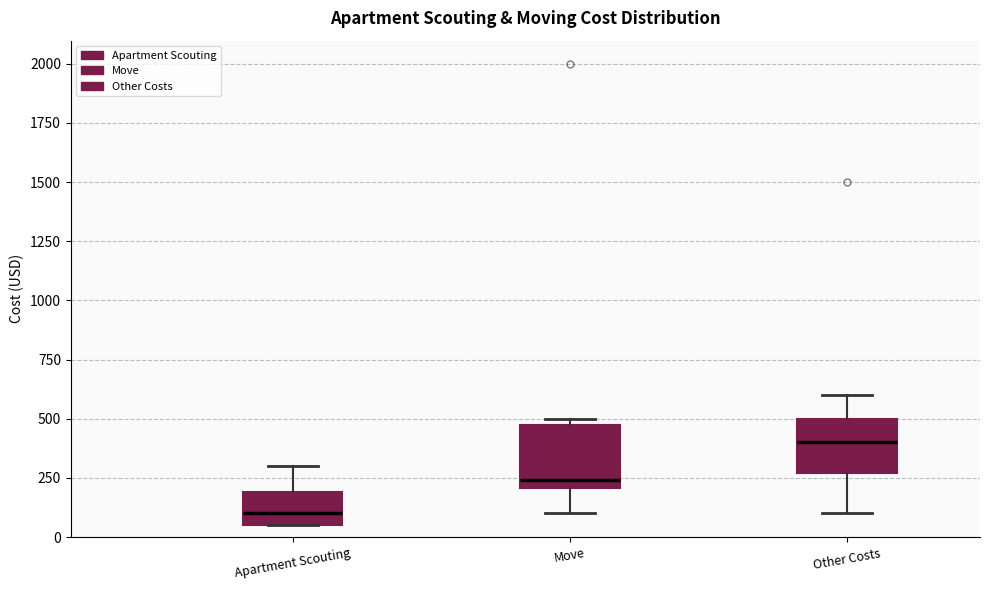

Reading left to right, transcribe this box plot: for each box, give where its median line is, the range the box spans, and where its two whiskers end, as read against the y-axis. The values are not printed on the chart, so give them approximately, as read against the axis.

Apartment Scouting: median 100, box 50 to 200, whiskers 50 to 300
Move: median 250, box 200 to 500, whiskers 100 to 500 (just above the box's upper edge)
Other Costs: median 400, box 250 to 500, whiskers 100 to 600